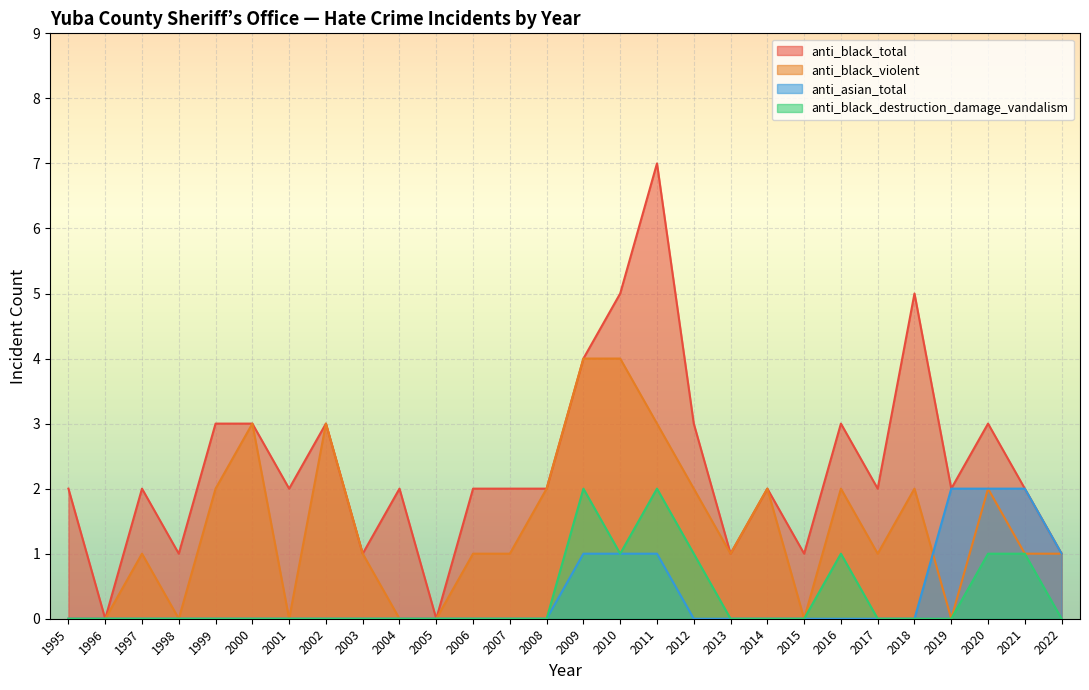

Reading left to right, what are all the values shown in this chart?

anti_black_total: 2	0	2	1	3	3	2	3	1	2	0	2	2	2	4	5	7	3	1	2	1	3	2	5	2	3	2	1
anti_black_violent: 0	0	1	0	2	3	0	3	1	0	0	1	1	2	4	4	3	2	1	2	0	2	1	2	0	2	1	1
anti_asian_total: 0	0	0	0	0	0	0	0	0	0	0	0	0	0	1	1	1	0	0	0	0	0	0	0	2	2	2	1
anti_black_destruction_damage_vandalism: 0	0	0	0	0	0	0	0	0	0	0	0	0	0	2	1	2	1	0	0	0	1	0	0	0	1	1	0